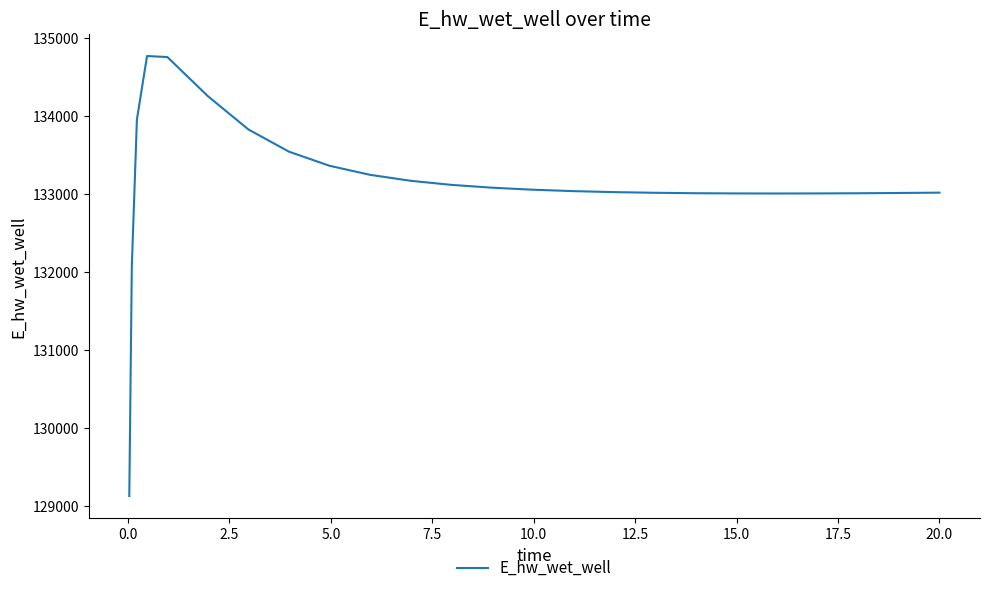

What is the average value?

133142.0